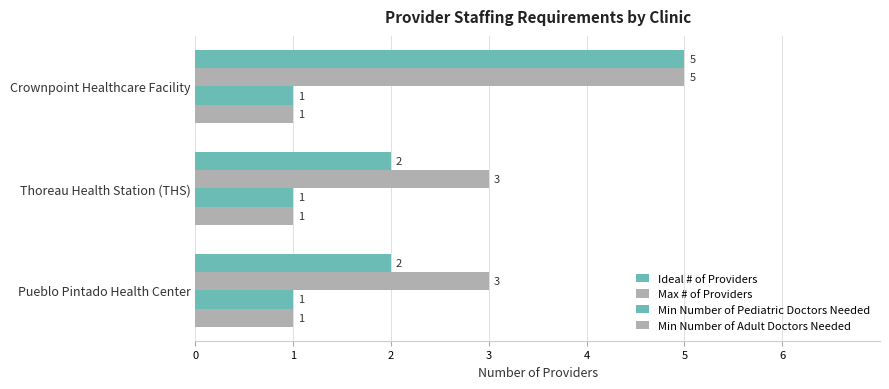

How many categories are shown in the chart?

3